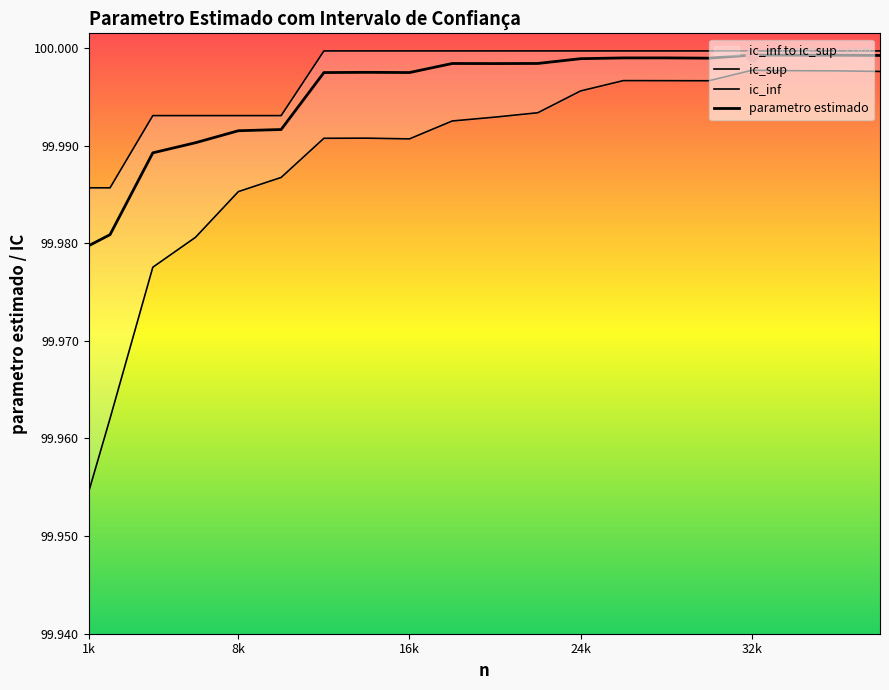

Which series has the widest spread of Y values?

ic_inf